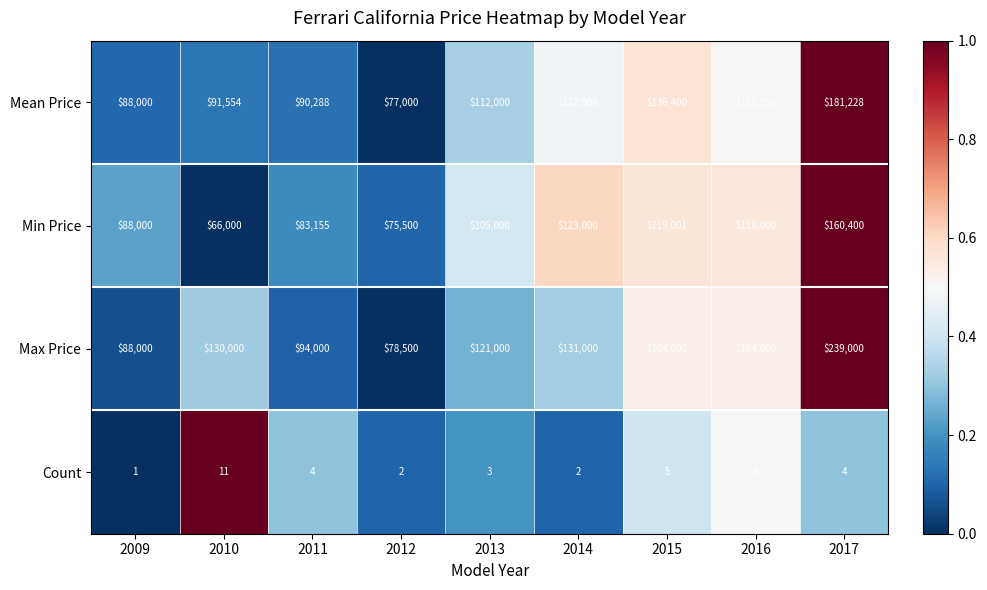

Which series changed the most between 2010 and 2016?

Min Price